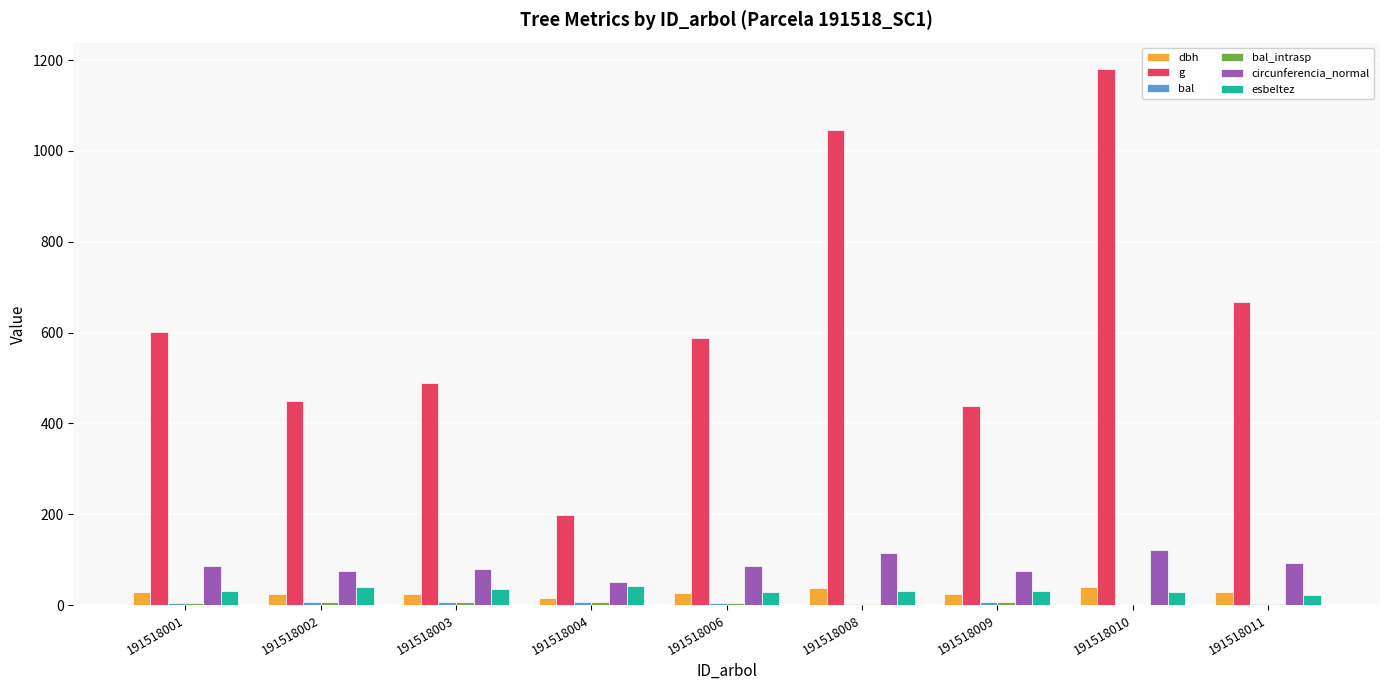

What is the sum of the g values at 191518003 and 191518006?

1076.4